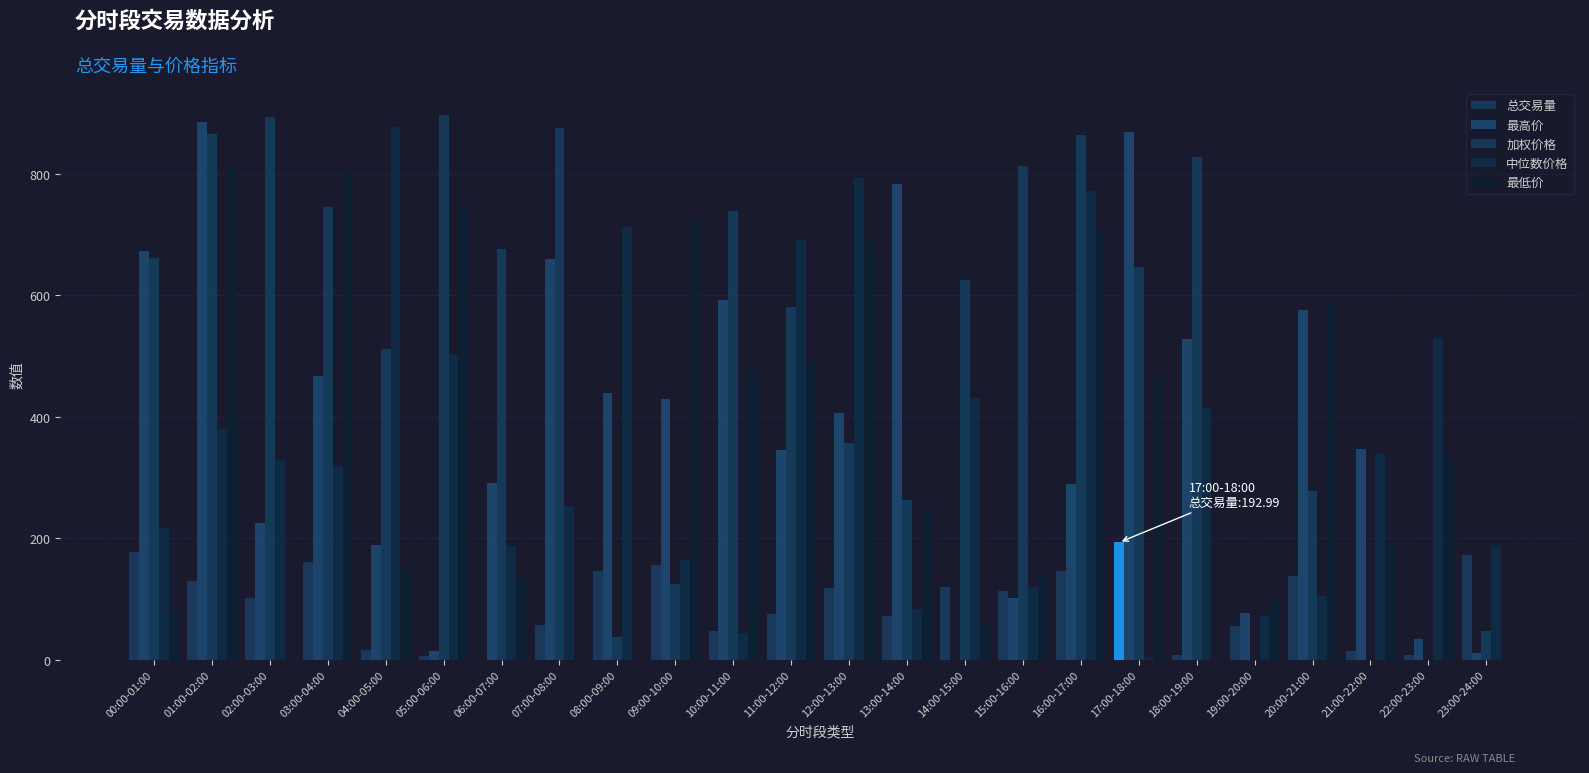

How many data points in 中位数价格 are above 328?

12